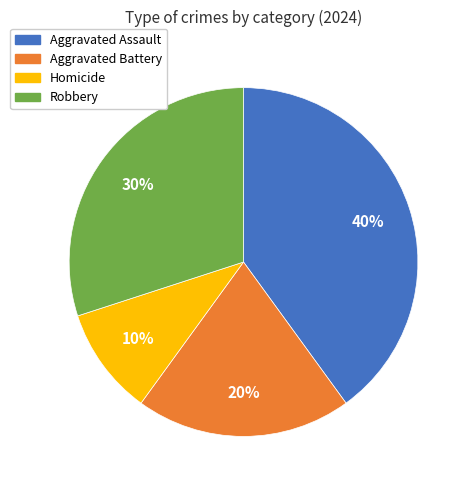

To the nearest percent, what is the difference between the Homicide and Aggravated Battery slice percentages?

10%